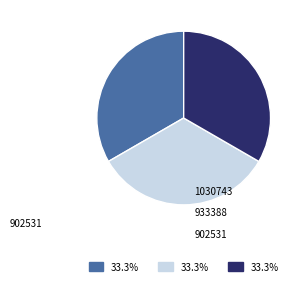

Does any single category account for the majority?

No